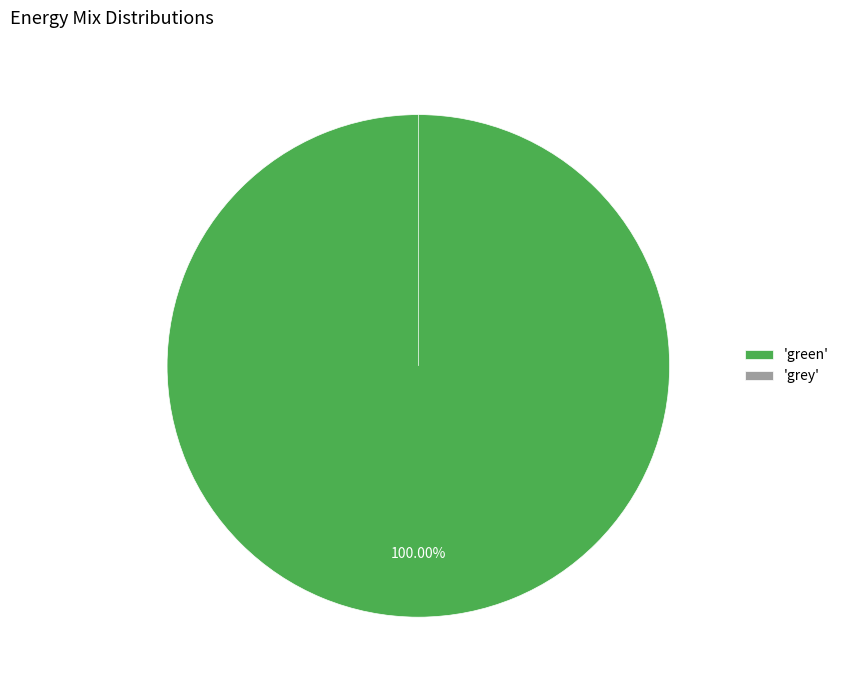

To the nearest percent, what portion does green represent?

100%